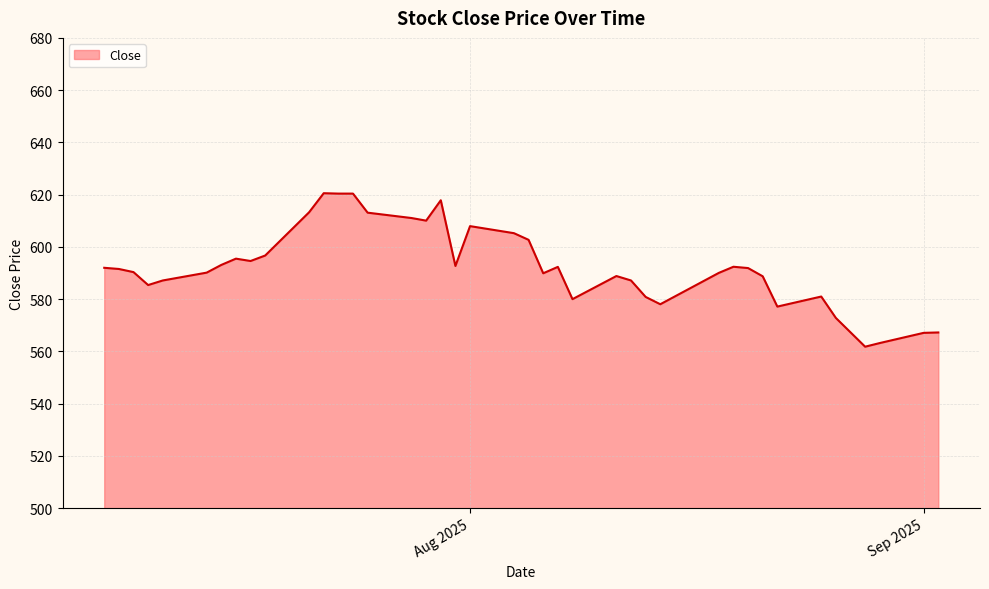

What is the minimum value shown in the chart?

561.8